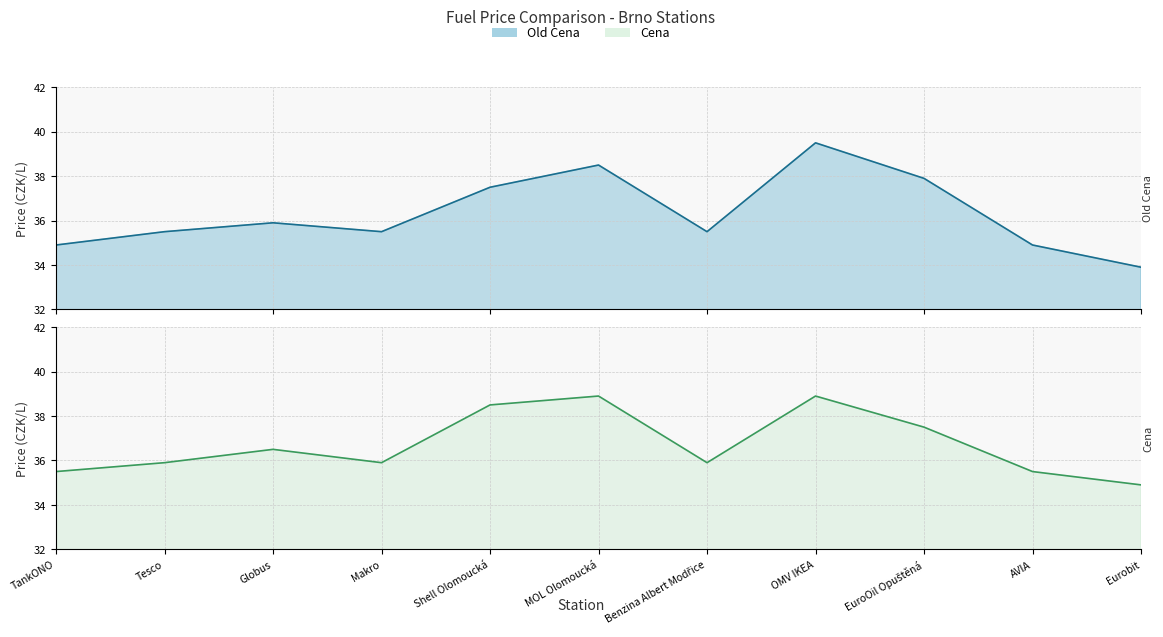

Which category has the highest value in the Cena series?

MOL Olomoucká